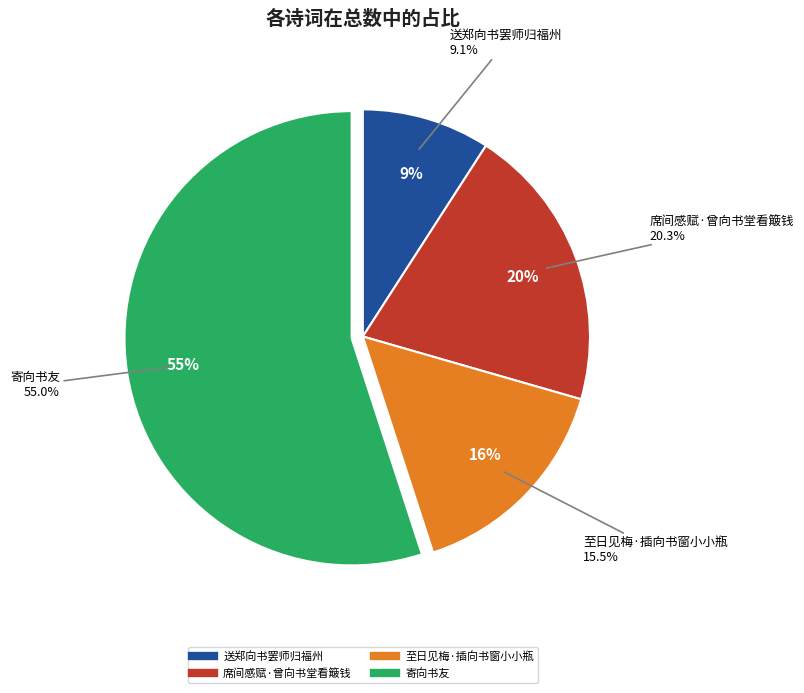

Does 寄向书友 account for over 50% of the chart?

Yes